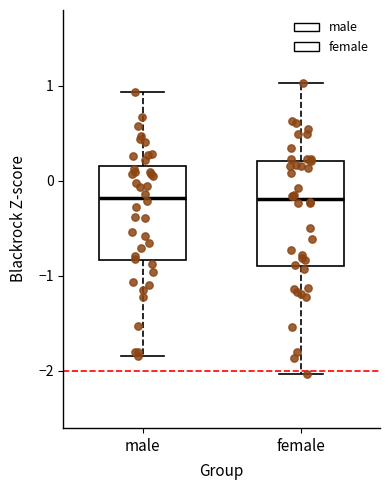

Where is the lower edge of the box for male on the y-axis? The values are not printed on the chart, so give them approximately, as read against the axis.

-0.8